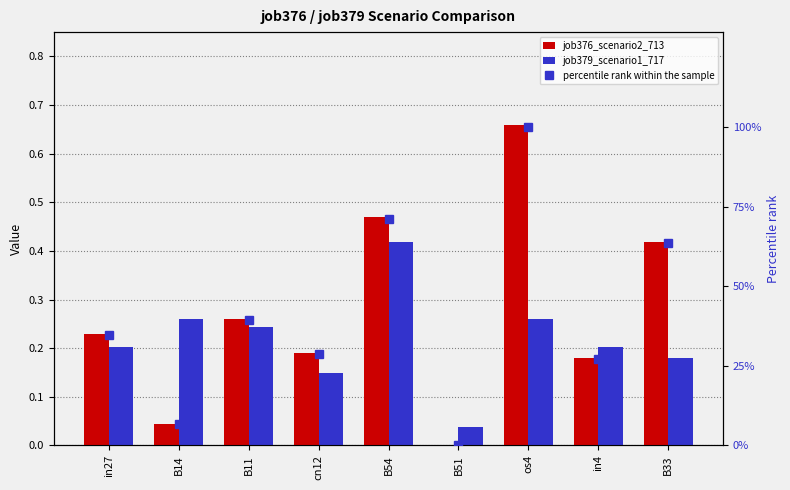

Is the value of job379_scenario1_717 at in4 greater than the value of percentile rank within the sample at cn12?

No